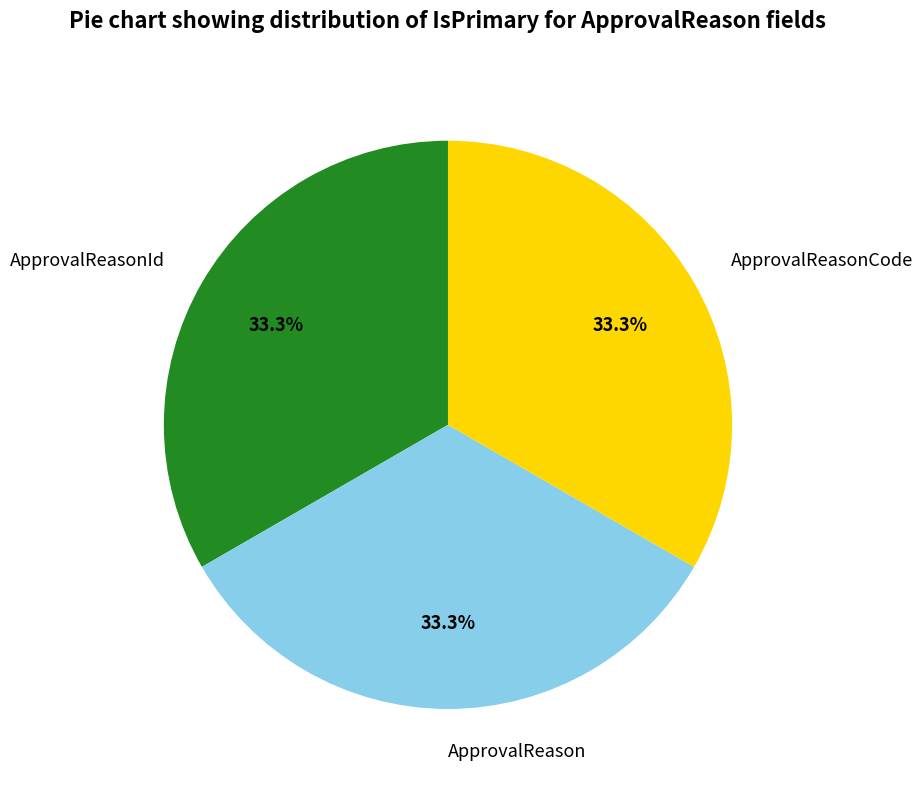

True or false: ApprovalReasonId accounts for 99% of the total.

False